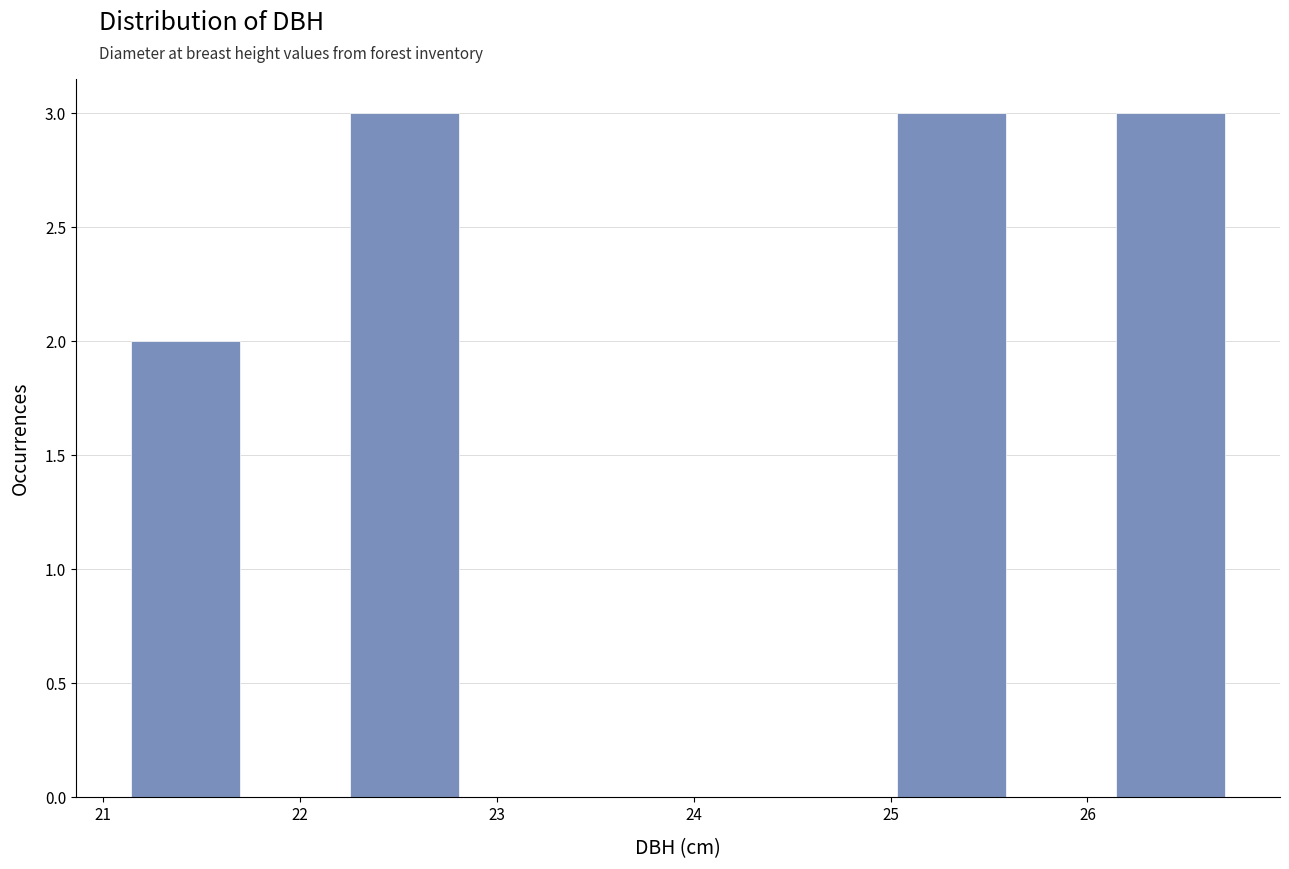

Reading left to right, list every bar in this chart as the range it spans on the x-axis followed by its height. Neither the bar edges nor the heights are printed on the chart, so give them approximately, as read against the axes.

21.1 to 21.7: 2
21.7 to 22.3: 0
22.3 to 22.8: 3
22.8 to 23.4: 0
23.4 to 23.9: 0
23.9 to 24.5: 0
24.5 to 25.0: 0
25.0 to 25.6: 3
25.6 to 26.1: 0
26.1 to 26.7: 3